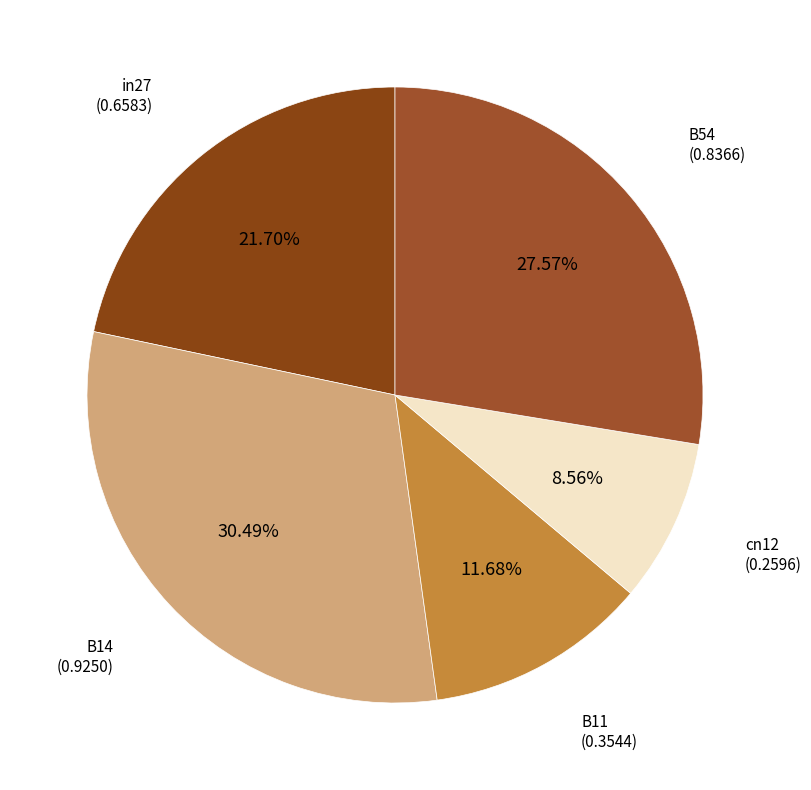

What is the smallest slice in the pie chart?

cn12